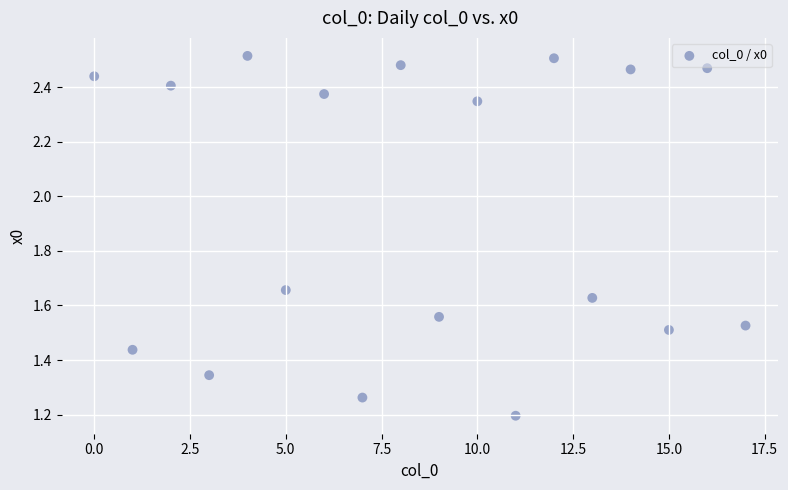

What Y value in the scatter plot is closest to 1?

1.2